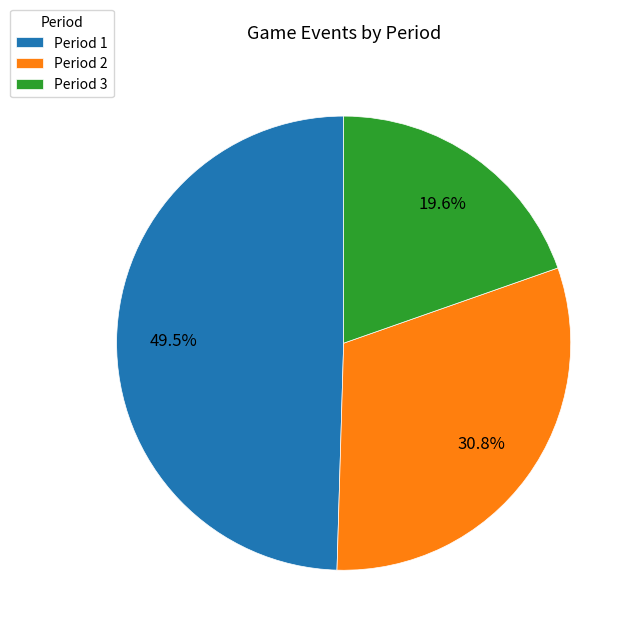

What percentage is the Period 2 slice, to the nearest percent?

31%